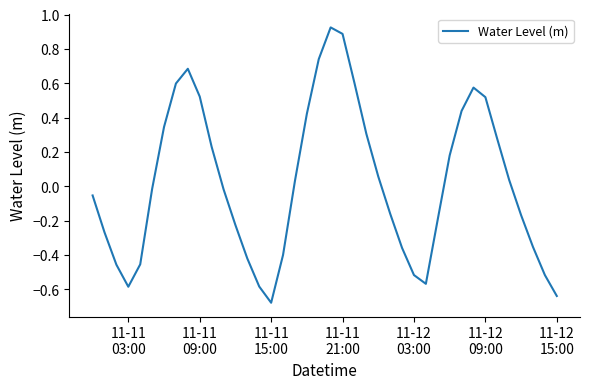

How many values exceed 0?

19